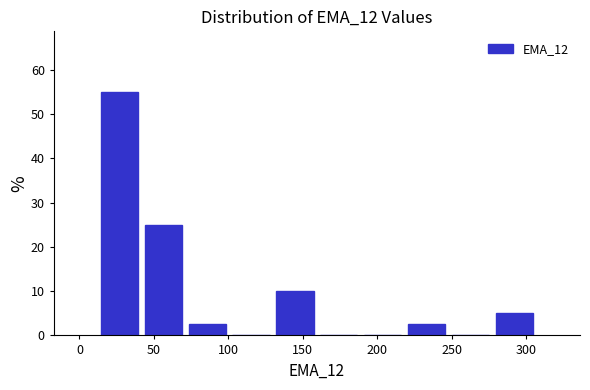

Reading left to right, list every bar in this chart as the range it spans on the x-axis followed by its height. Neither the bar edges nor the heights are printed on the chart, so give them approximately, as read against the axes.

10 to 40: 55
40 to 70: 25
70 to 100: 3
100 to 130: 0
130 to 160: 10
160 to 190: 0
190 to 220: 0
220 to 250: 3
250 to 275: 0
275 to 305: 5